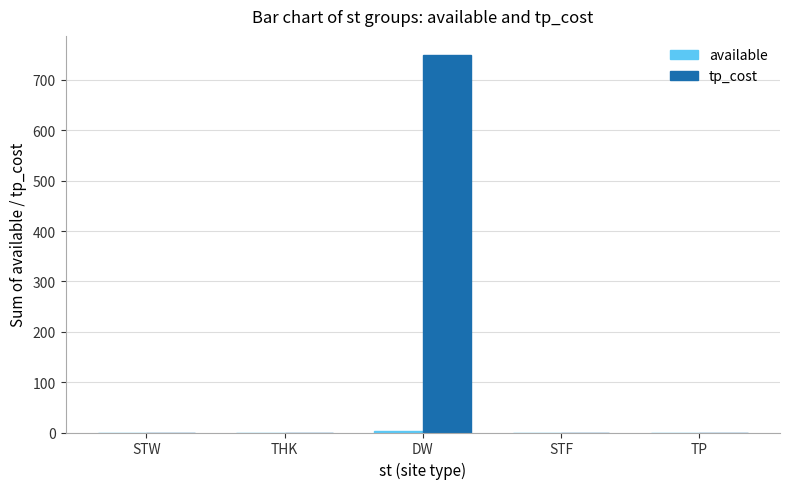

Which series has the largest total across all categories?

tp_cost